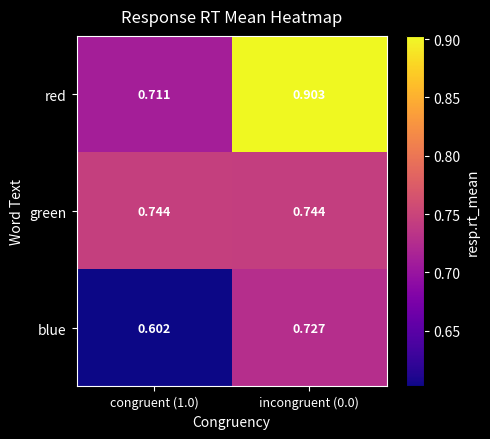

Rank the series at congruent (1.0) from lowest to highest value.

blue, red, green